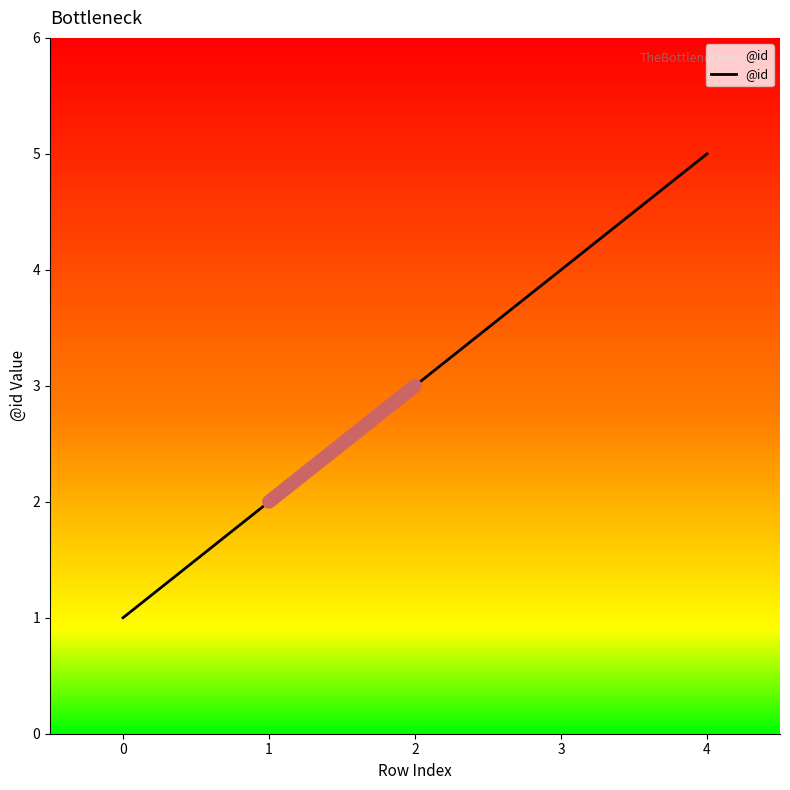

Rank the categories by value from lowest to highest.

0, 1, 2, 3, 4